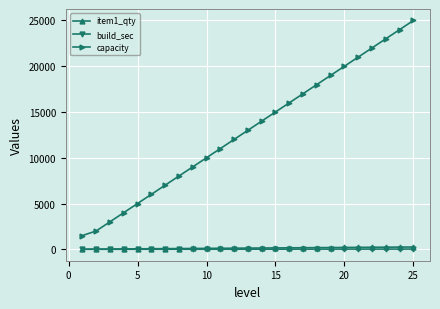

True or false: item1_qty and capacity intersect in this chart.

False